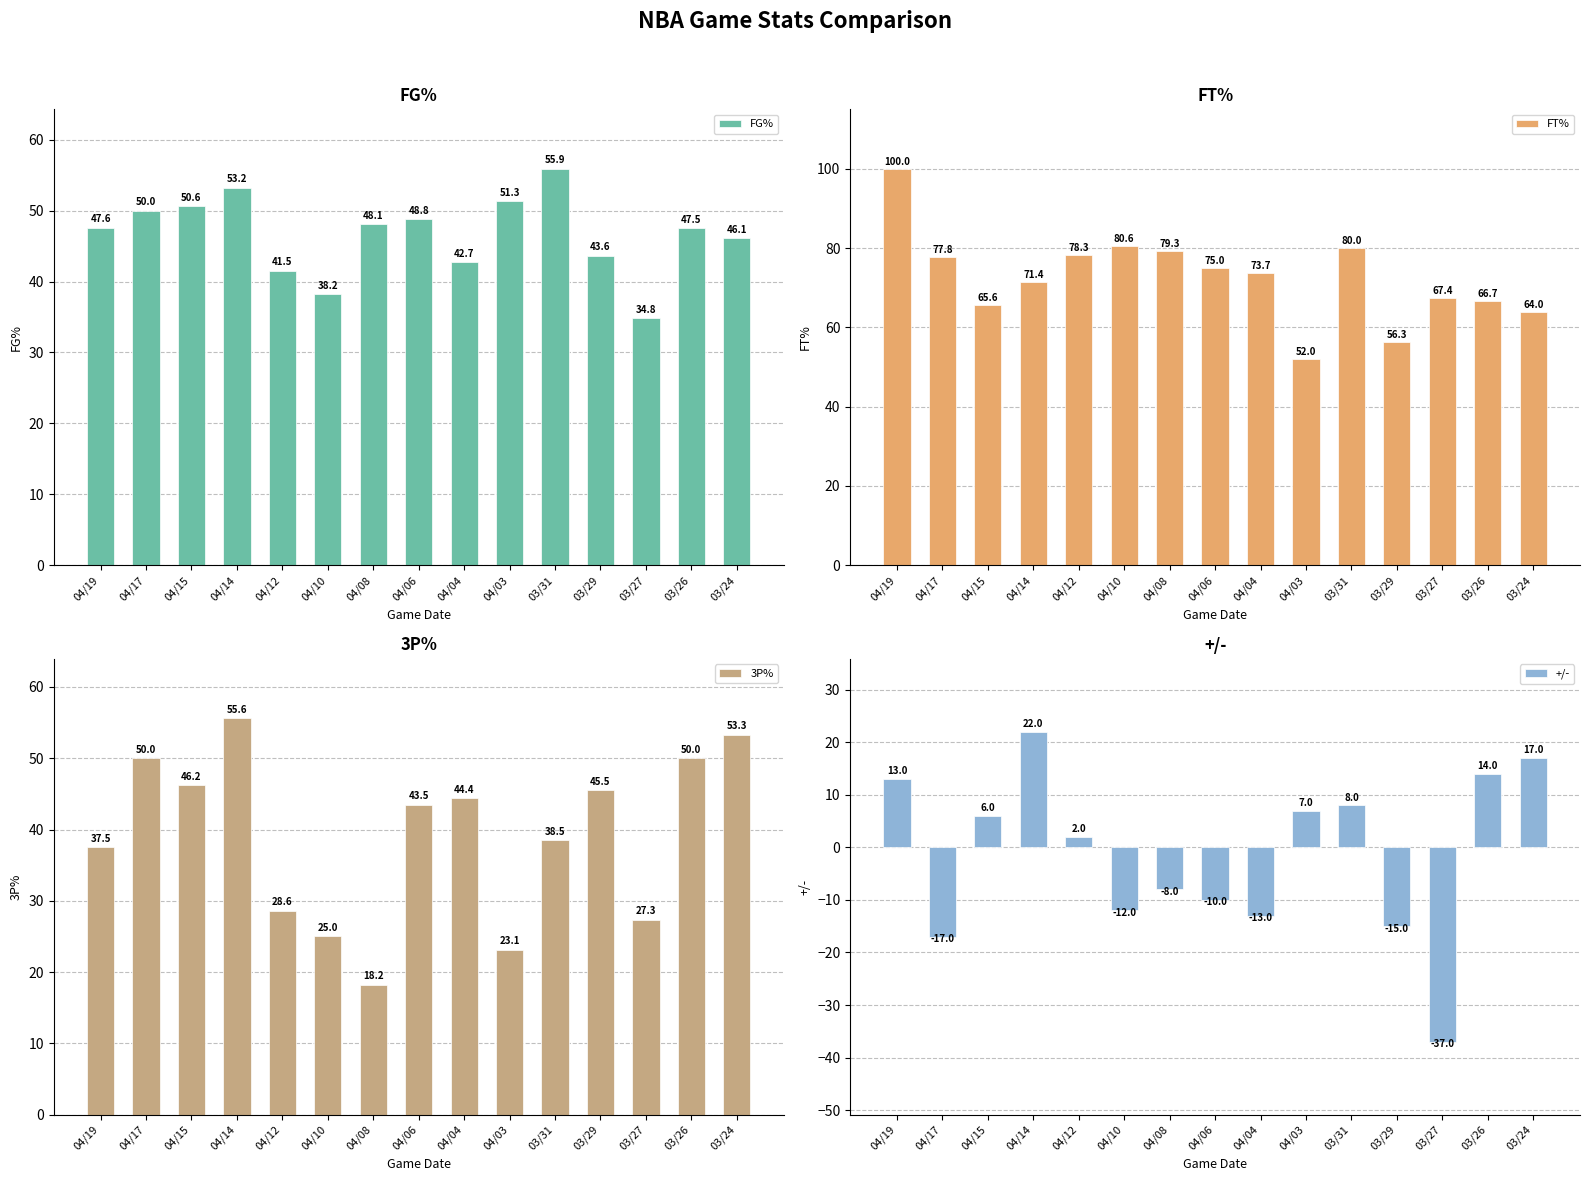

What is the difference between the maximum and minimum values in the FT% series?

48.0